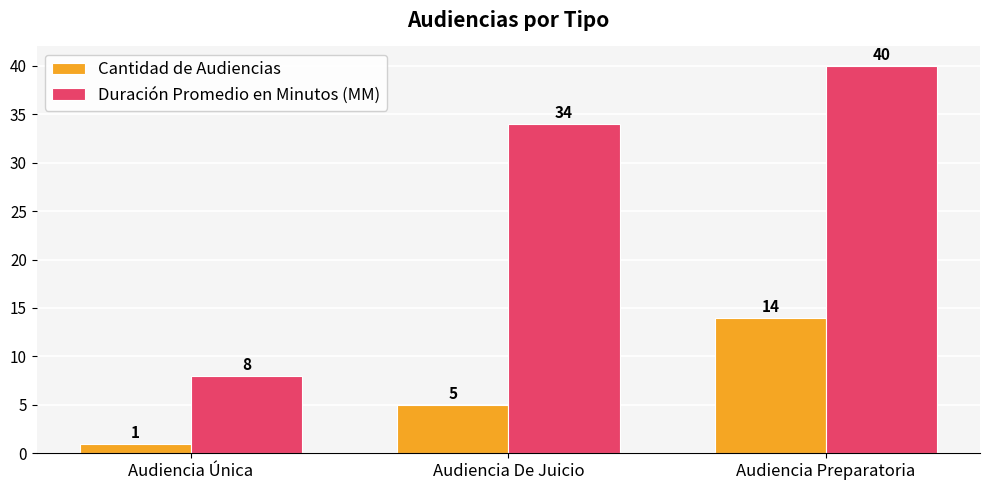

List the labels in order of Duración Promedio en Minutos (MM) value, largest first.

Audiencia Preparatoria, Audiencia De Juicio, Audiencia Única